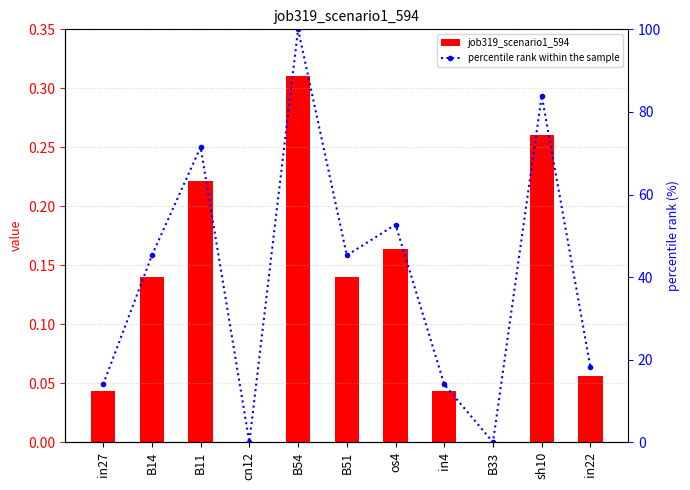

Reading left to right, list all the values displayed in this chart.

job319_scenario1_594: 0.0	0.1	0.2	0.0	0.3	0.1	0.2	0.0	0.0	0.3	0.1
percentile rank within the sample: 14.0	45.3	71.5	0.0	100.0	45.3	52.7	14.0	0.0	83.9	18.2